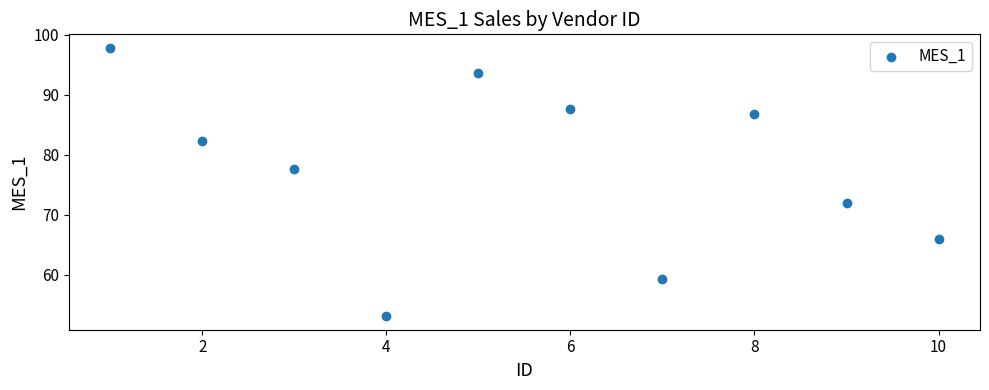

What is the average X value?

5.5